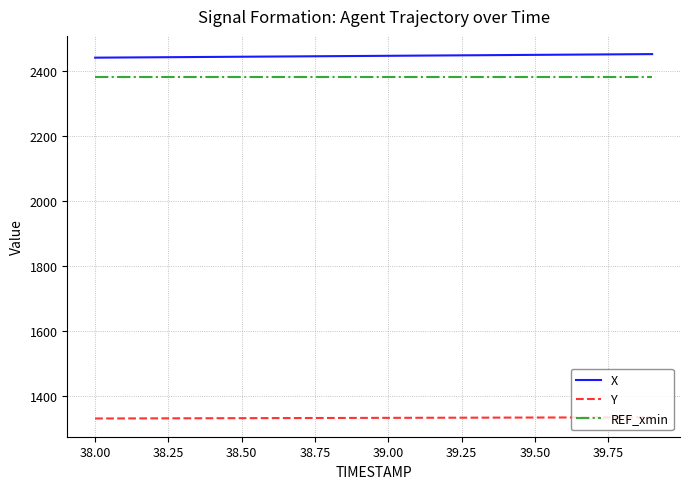

Count the number of data series in this chart.

3